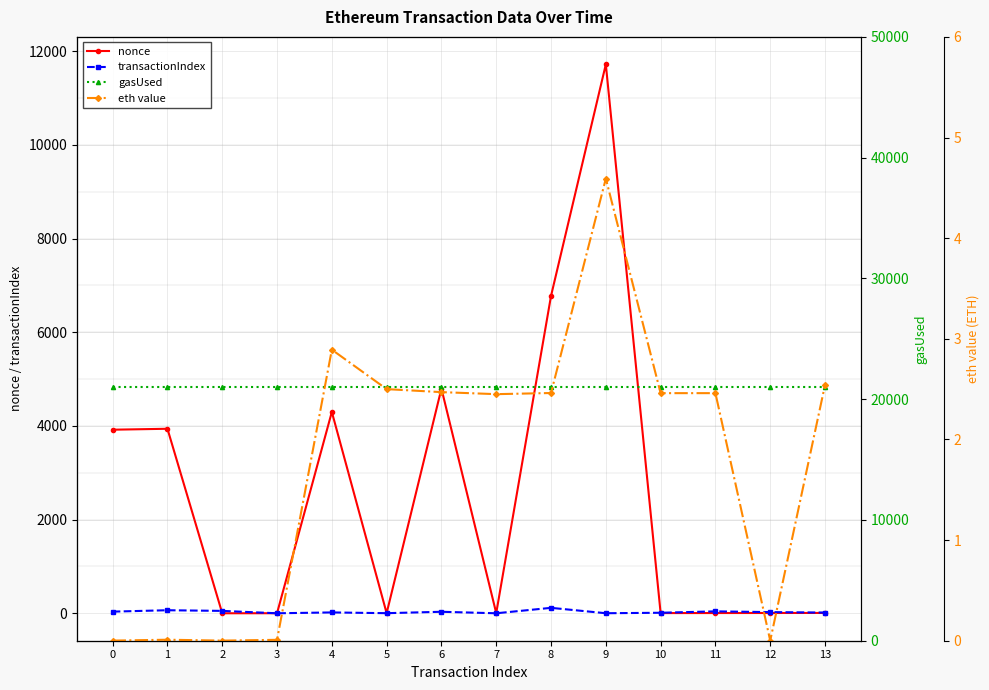

At 13, list the series in order from largest to smallest.

gasUsed, transactionIndex, nonce, eth value